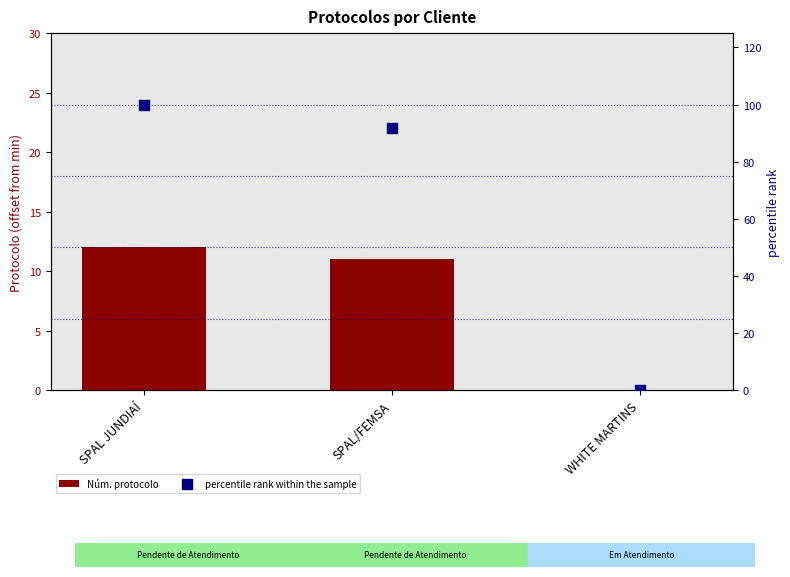

What is the total value across all series at SPAL JUNDIAÍ?

112.0